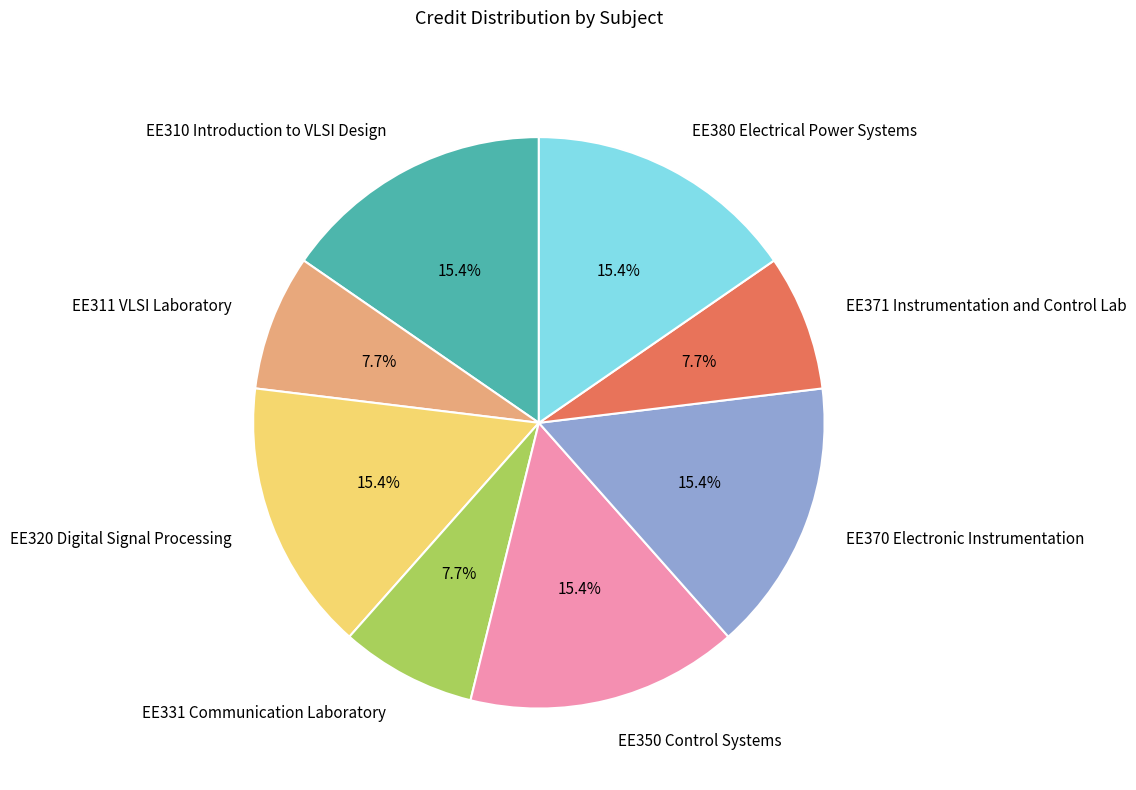

Count the number of slices in the pie.

8